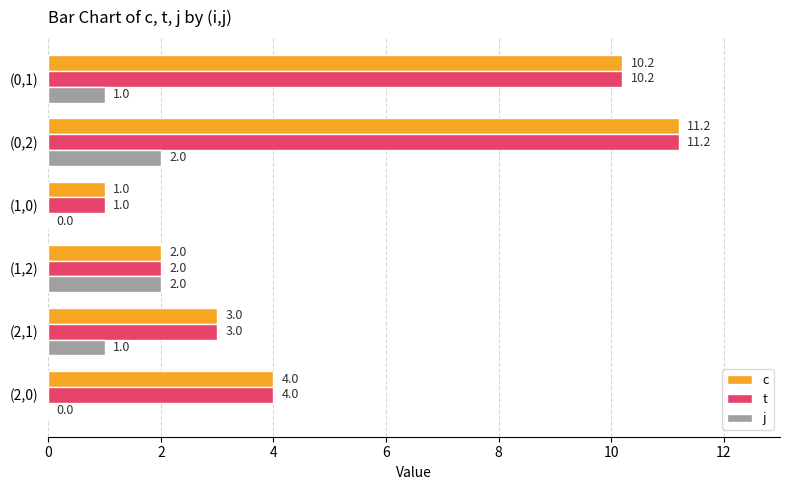

At which category is the sum across all series the highest?

(0,2)